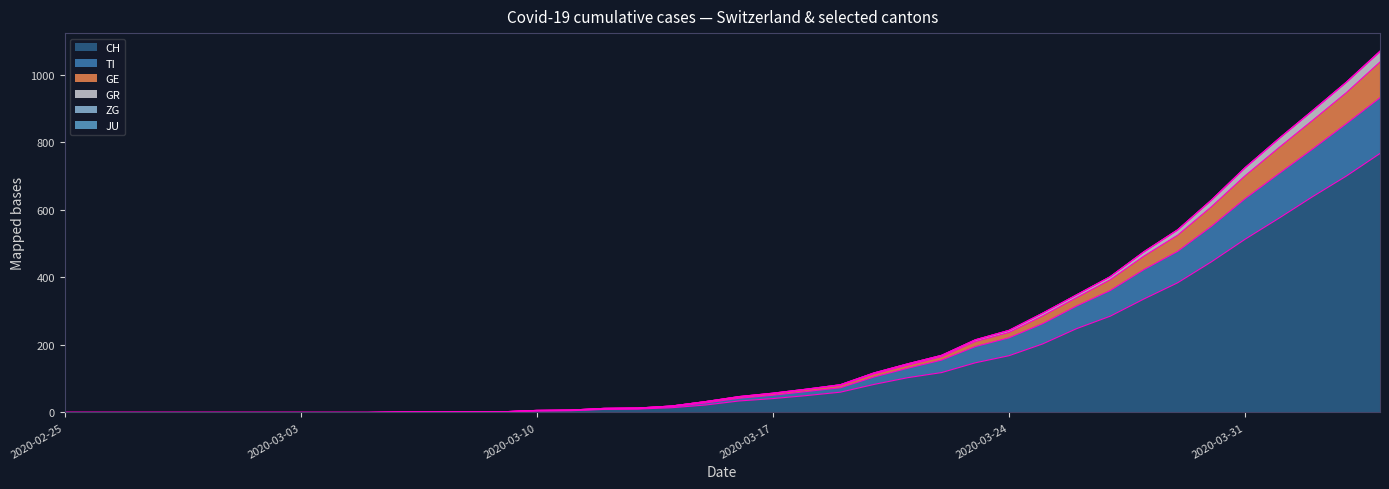

True or false: CH and GR cross at least once.

False